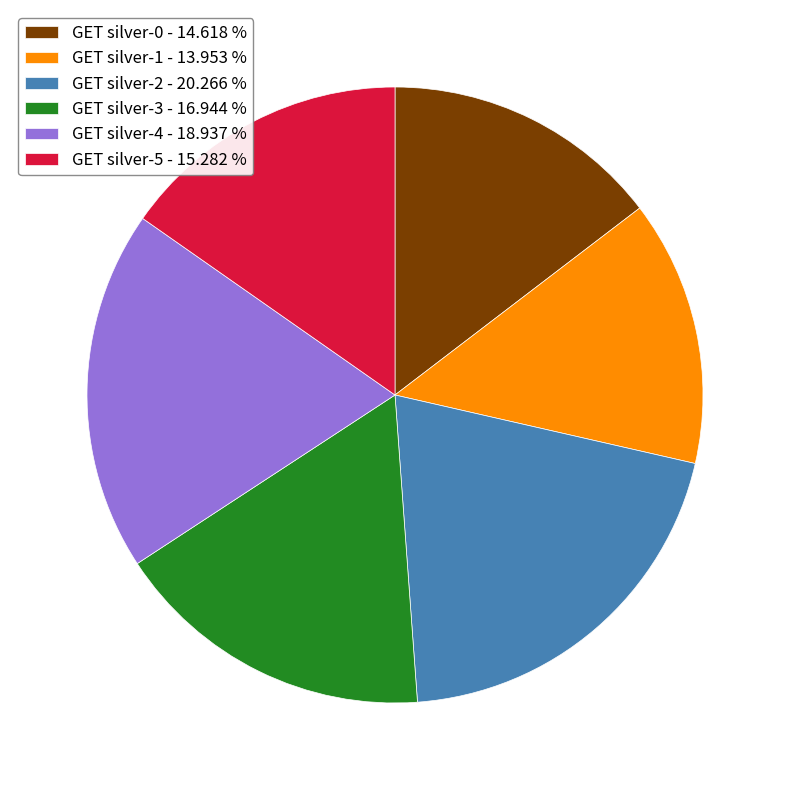

Is the sum of GET silver-5 and GET silver-0 greater than half?

No